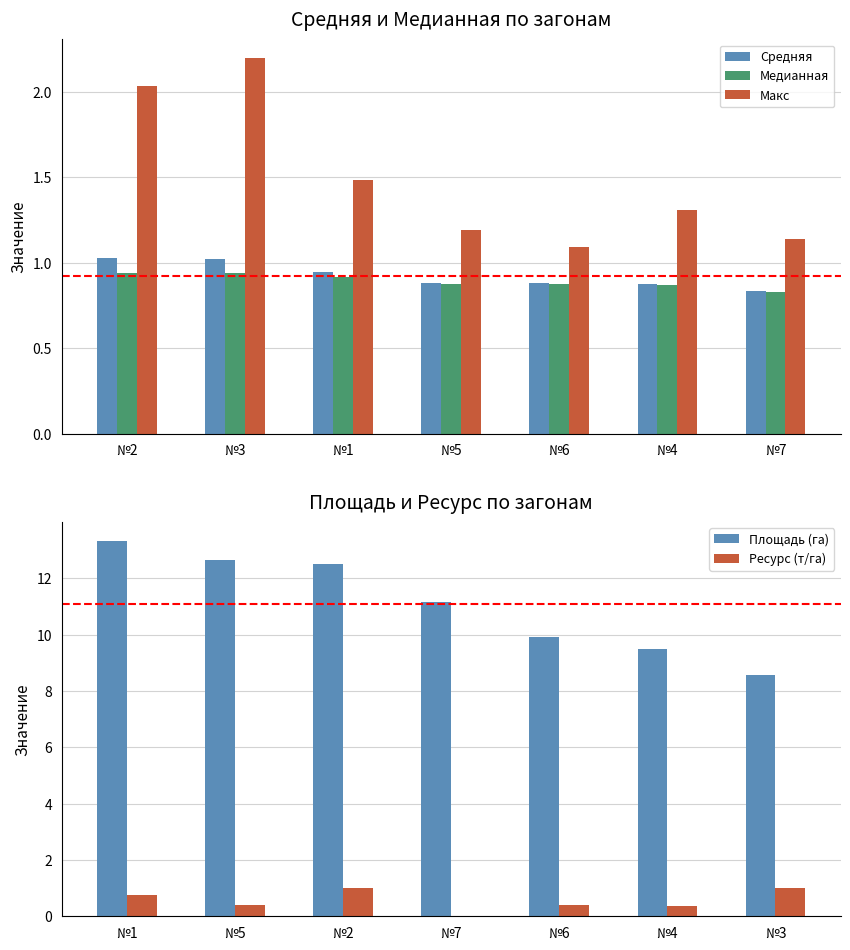

List the series in order of their peak value, lowest first.

Медианная, Ресурс (т/га), Средняя, Макс, Площадь (га)